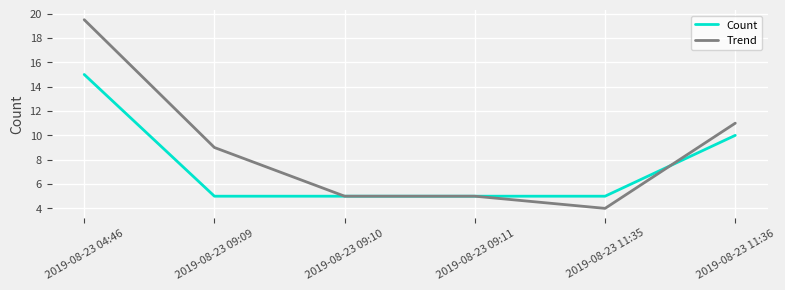

Reading left to right, what are all the values shown in this chart?

Count: 2019-08-23 04:46=15.0	2019-08-23 09:09=5.0	2019-08-23 09:10=5.0	2019-08-23 09:11=5.0	2019-08-23 11:35=5.0	2019-08-23 11:36=10.0
Trend: 2019-08-23 04:46=19.5	2019-08-23 09:09=9.0	2019-08-23 09:10=5.0	2019-08-23 09:11=5.0	2019-08-23 11:35=4.0	2019-08-23 11:36=11.0